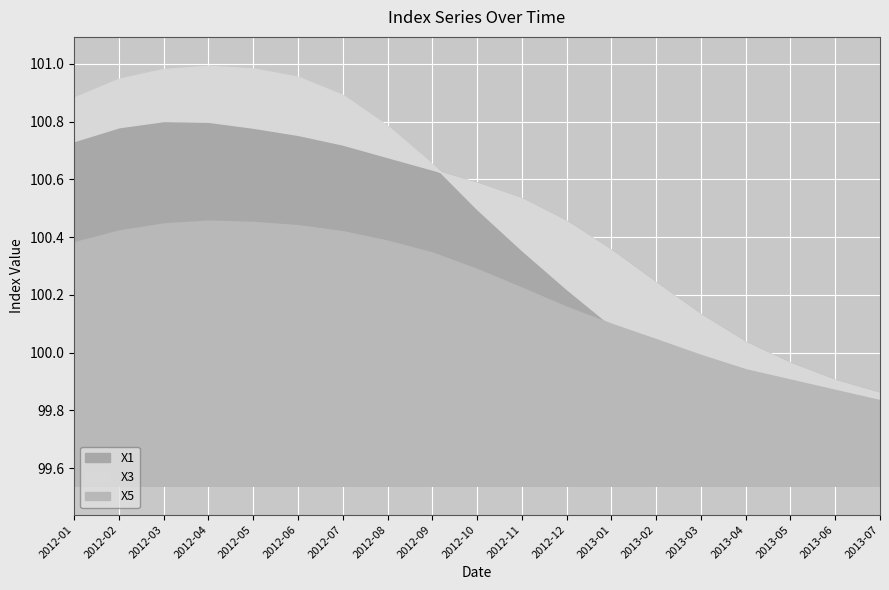

What is the total value across all series at 2012-01?

302.0